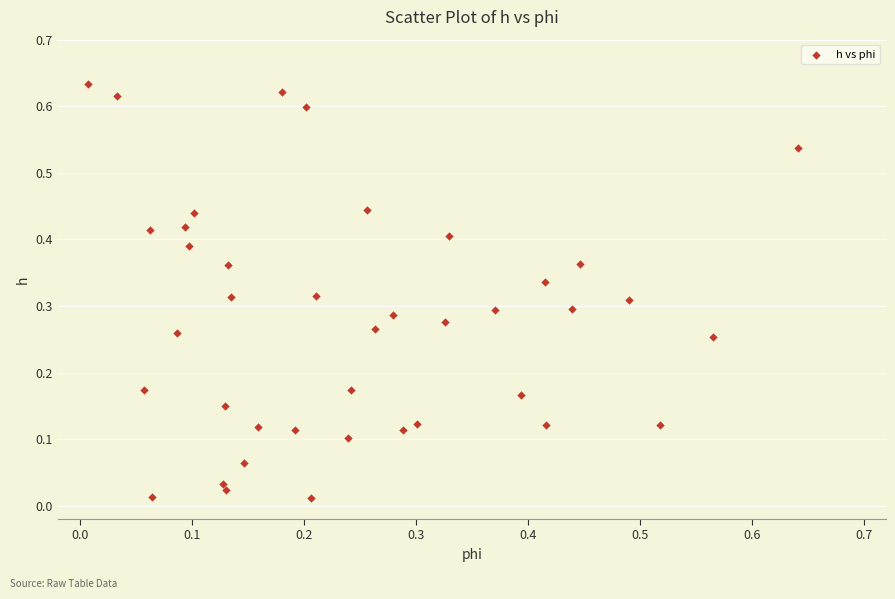

Count the number of points in this scatter plot.

40